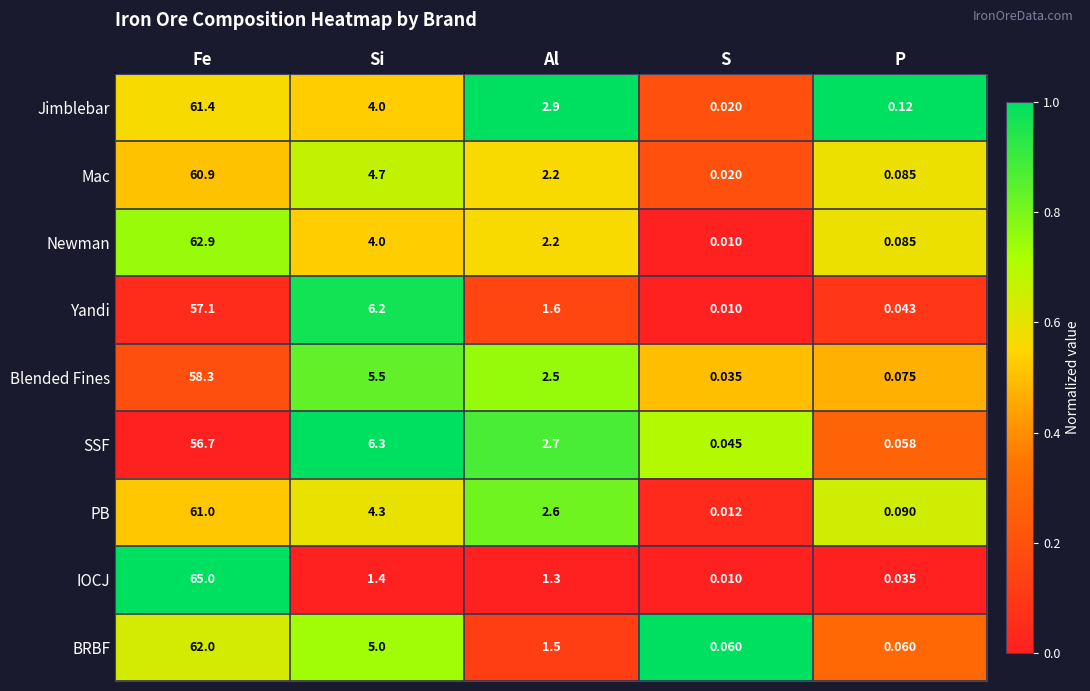

Where is SSF nearest to the value 28?

Si